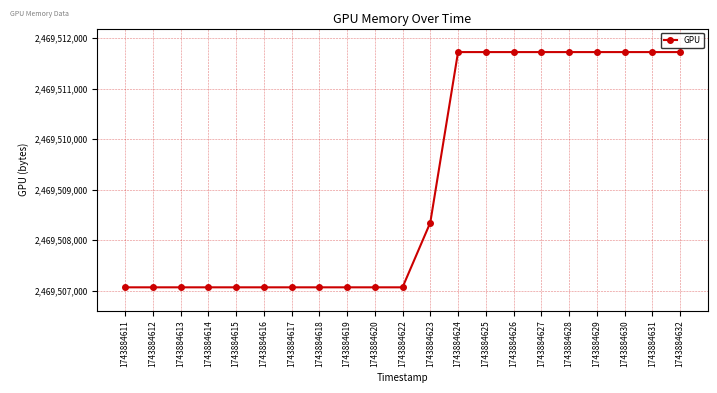

How many lines are shown in the chart?

1